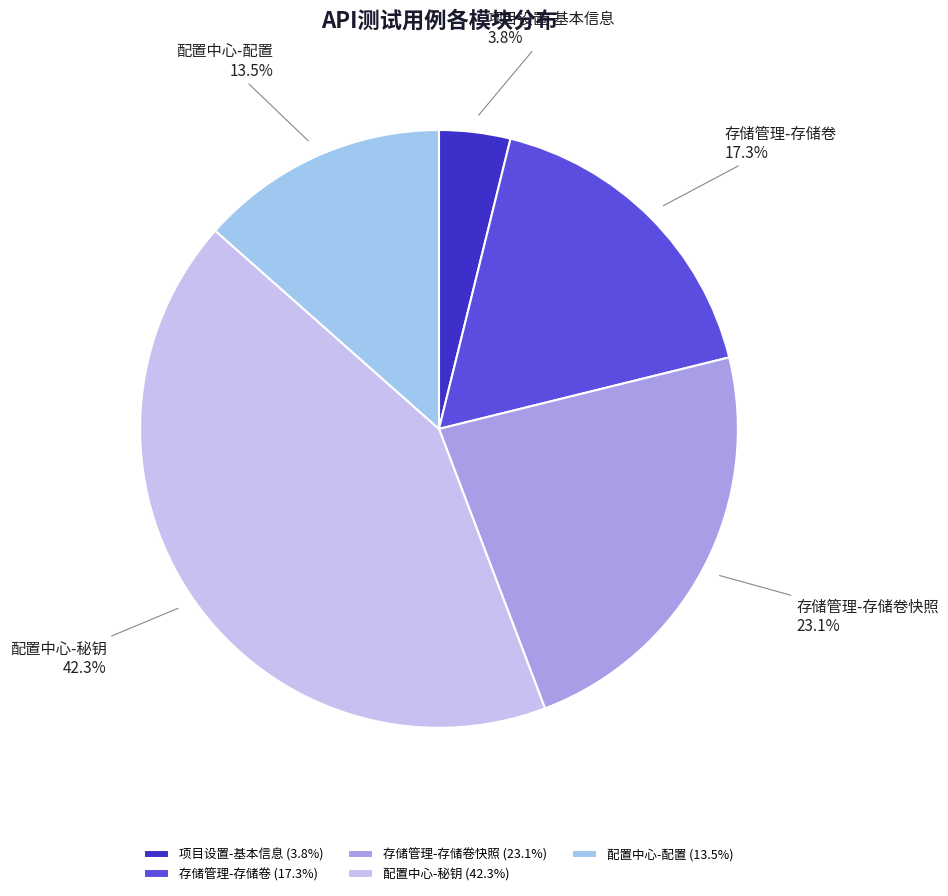

To the nearest percent, what percentage of the pie is 存储管理-存储卷?

17%